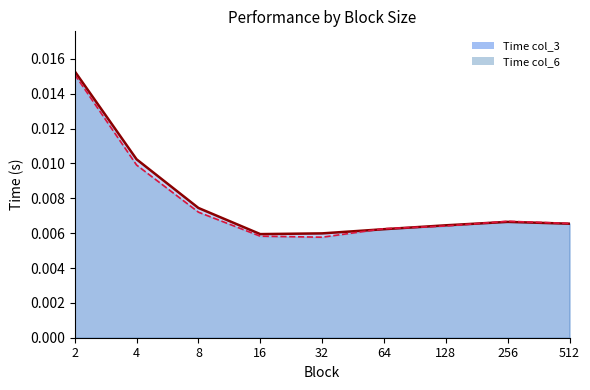

Which series has the largest range (max minus min)?

Time col_3